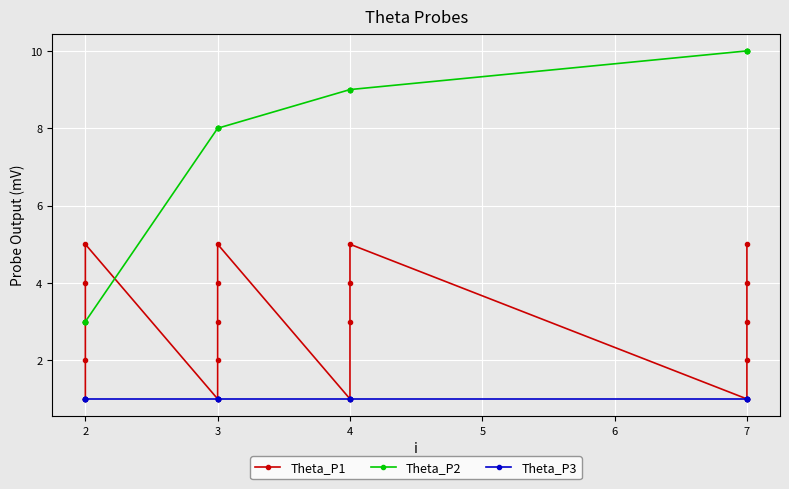

True or false: Theta_P2 has more than 2 interior local peaks.

False